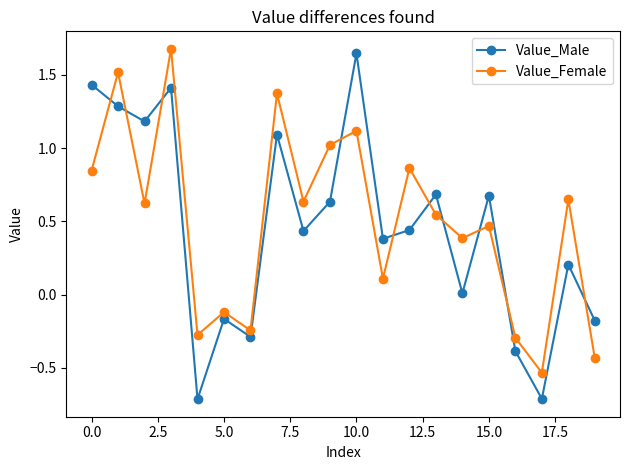

What is the sum of all Value_Female values?

9.9